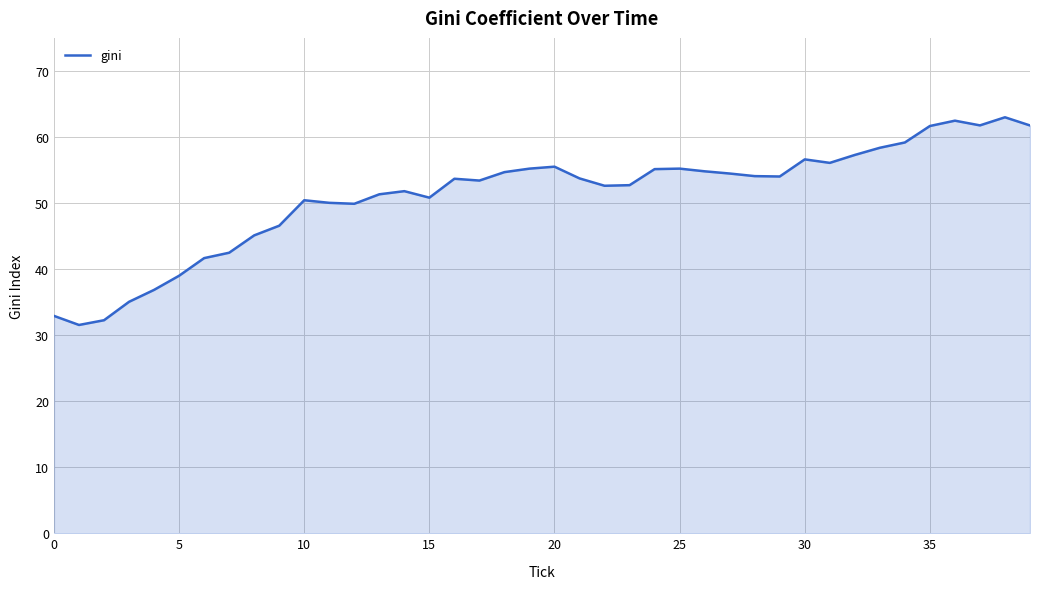

What is the maximum value shown in the chart?

63.0